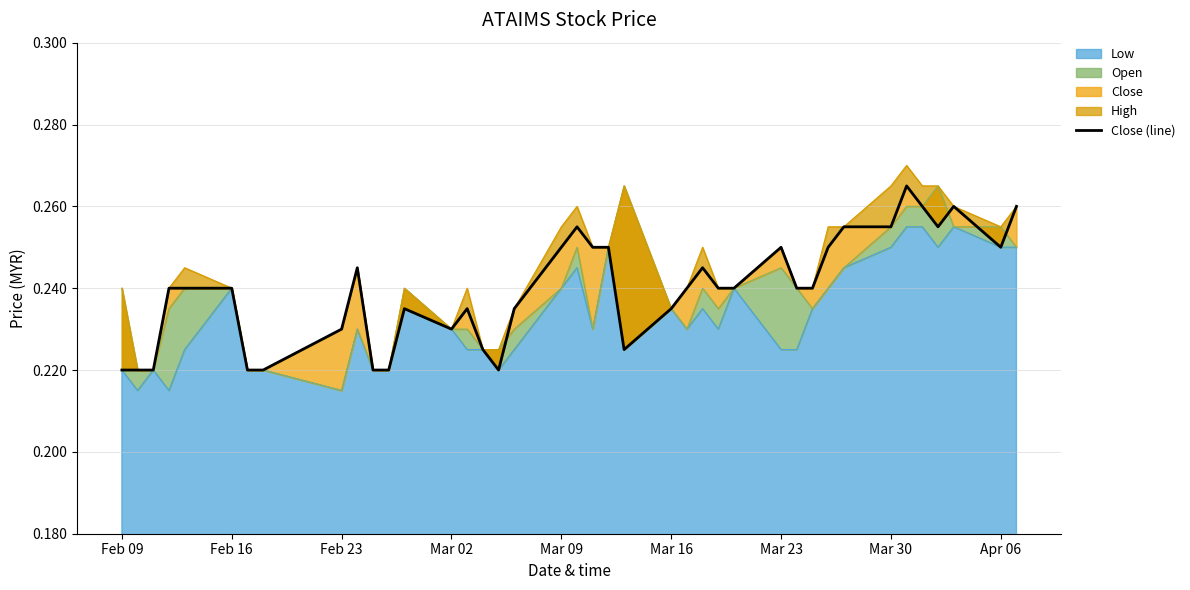

What position from the left is Feb 16?

6